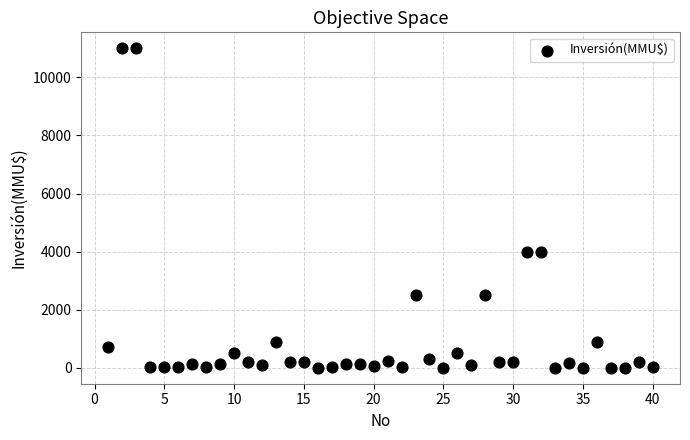

What is the range of X values (max minus min)?

39